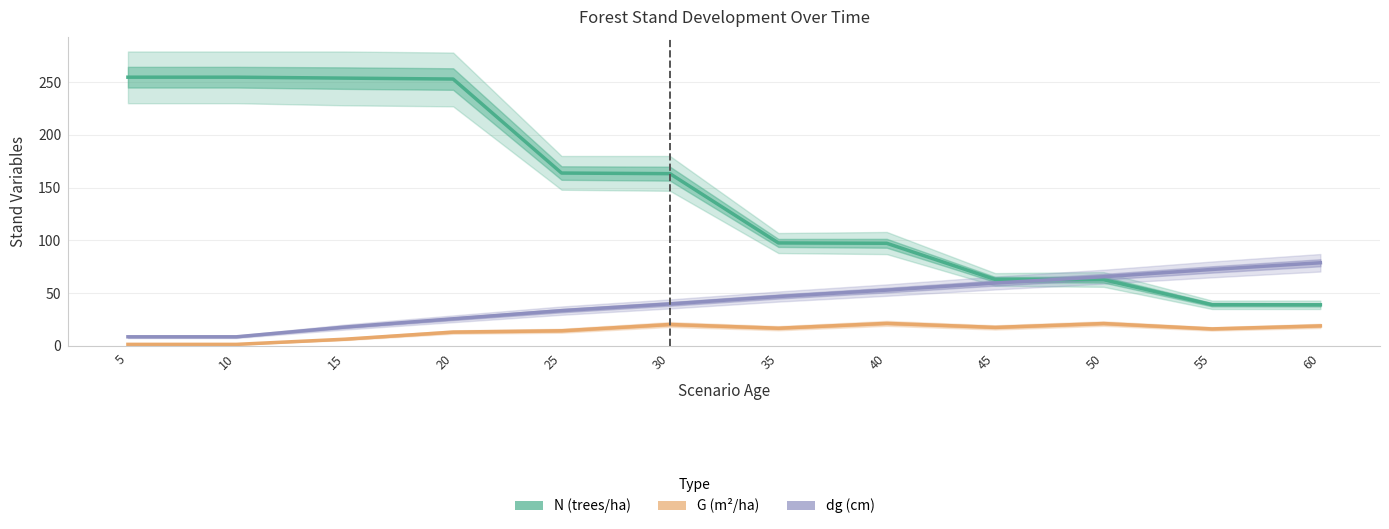

Is the value of G (m²/ha) at 20 greater than the value of N (trees/ha) at 30?

No